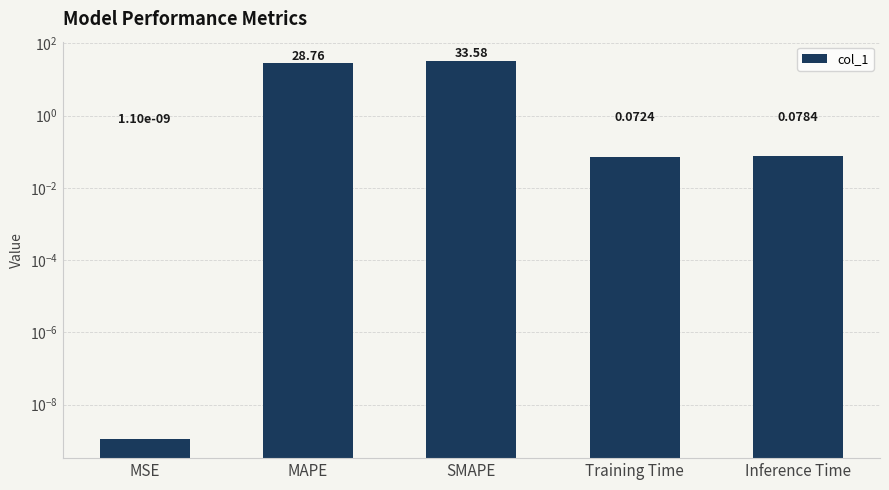

What is the difference between the maximum and minimum values?

33.6